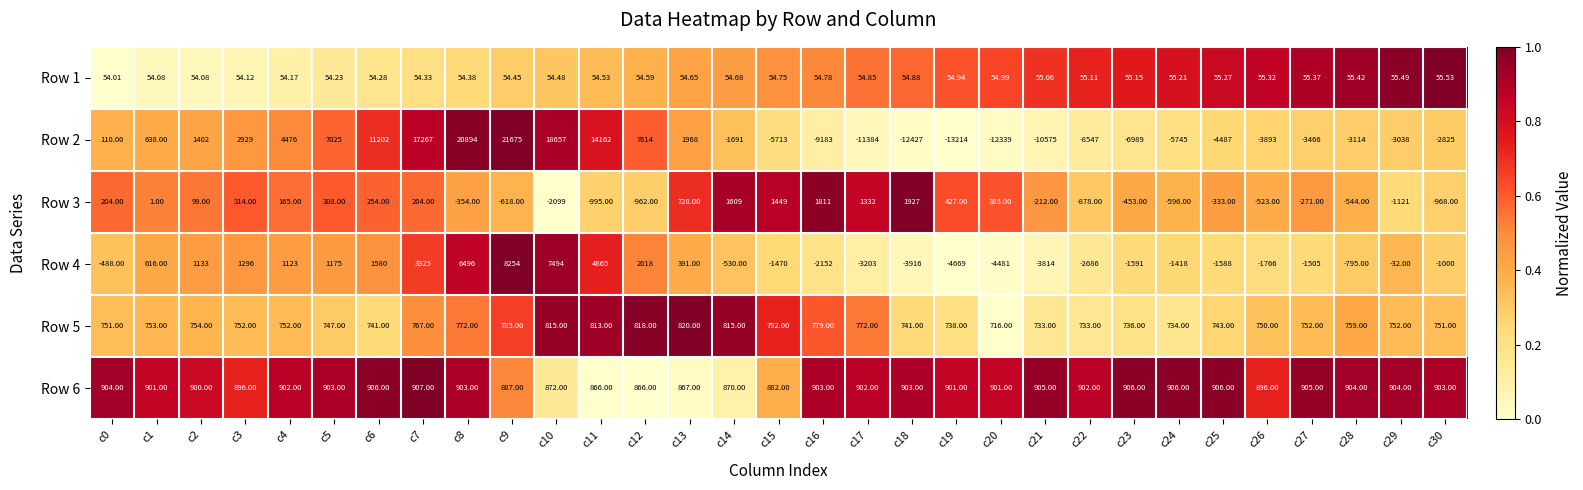

Which series has the widest spread of values?

Row 2